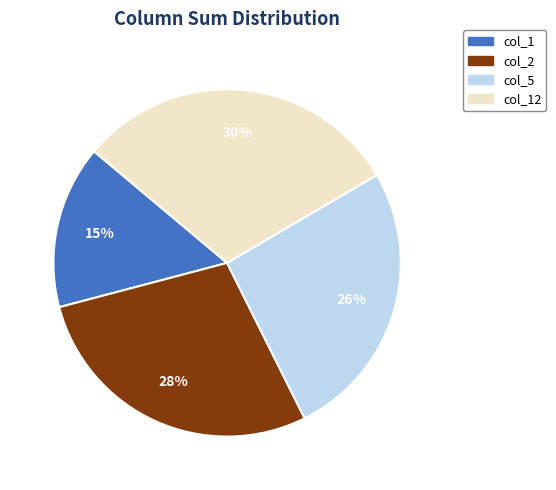

Is the sum of col_1 and col_2 greater than half?

No